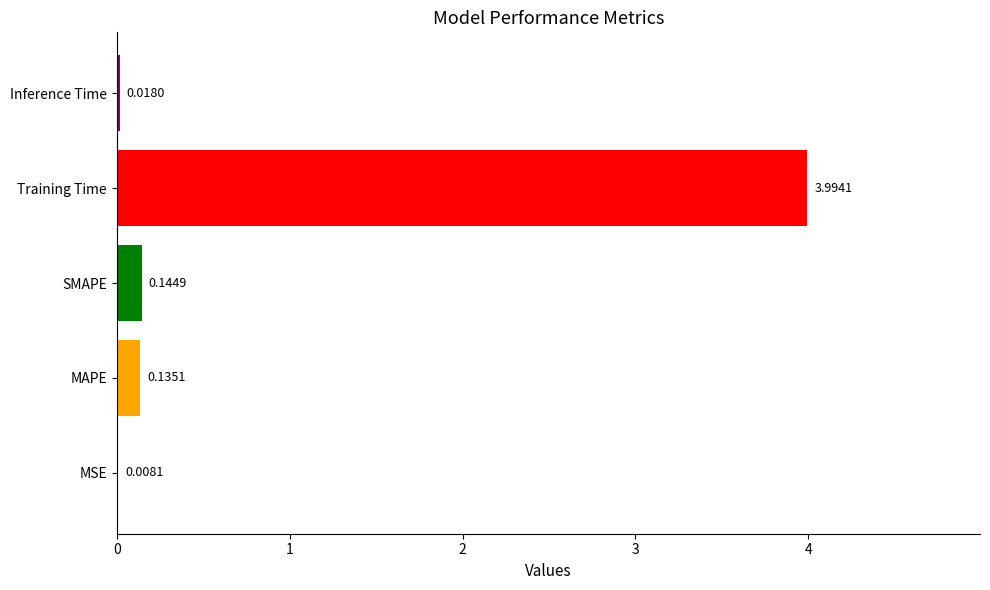

Where is the data nearest to the value 2?

SMAPE